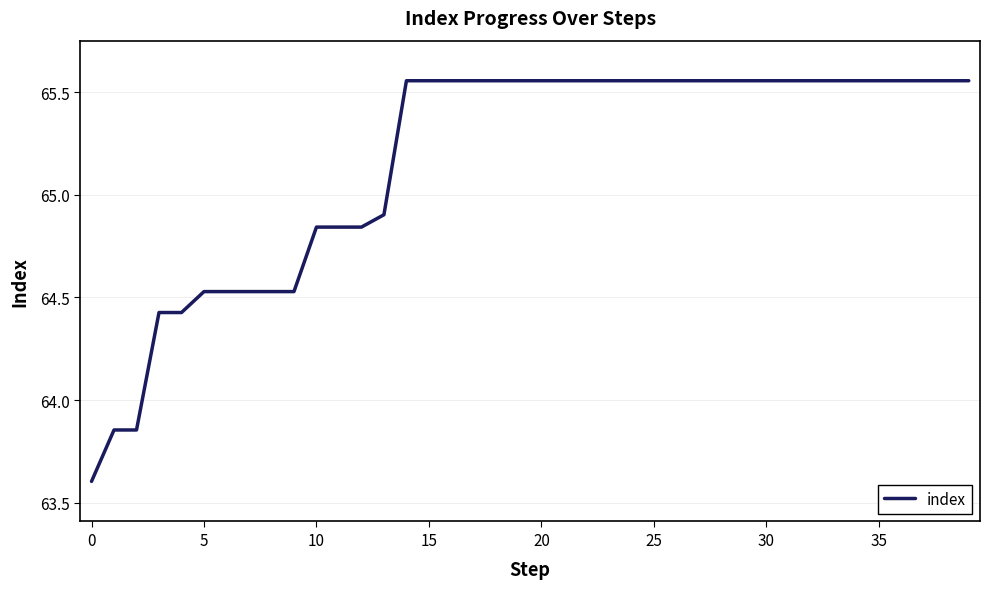

What is the difference between the maximum and minimum values?

2.0